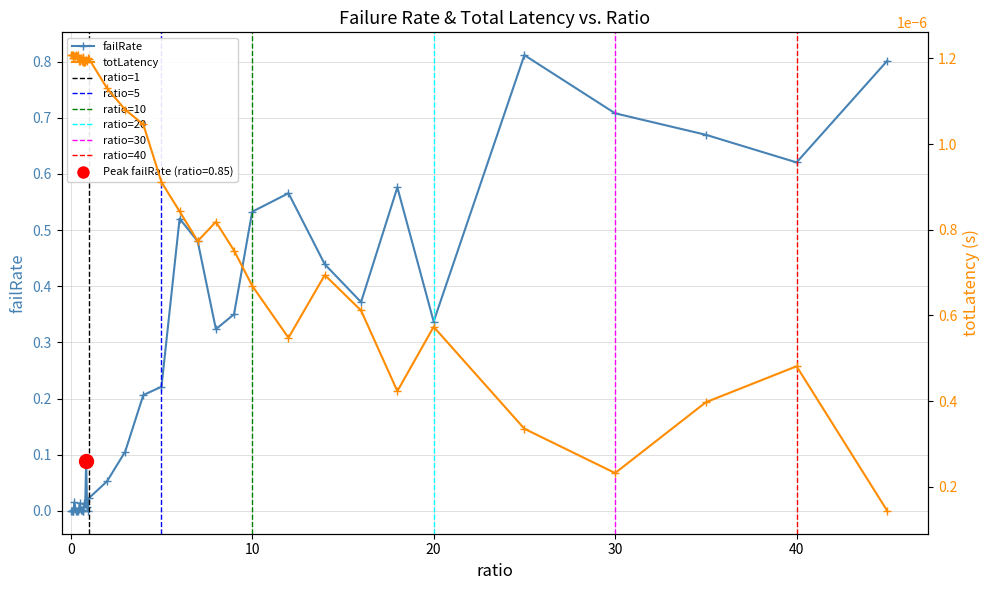

Is it true that failRate equals 0.0 at 20?

False